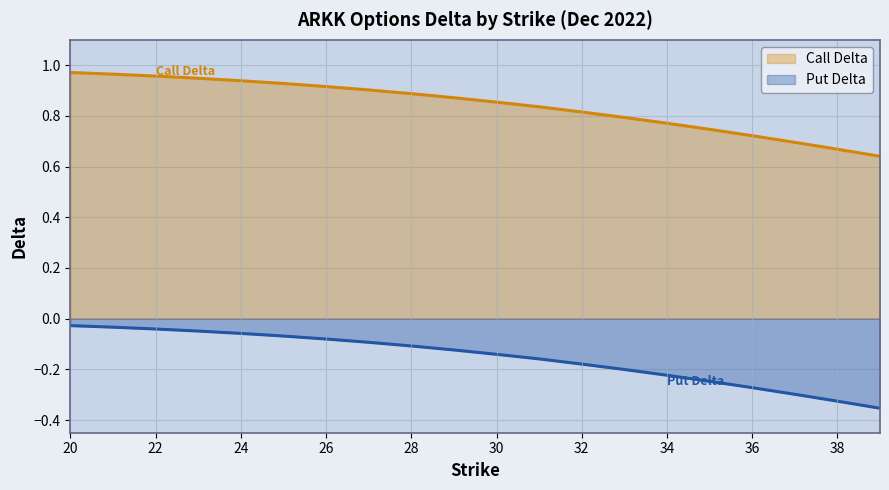

True or false: Put Delta and Call Delta cross at least once.

False